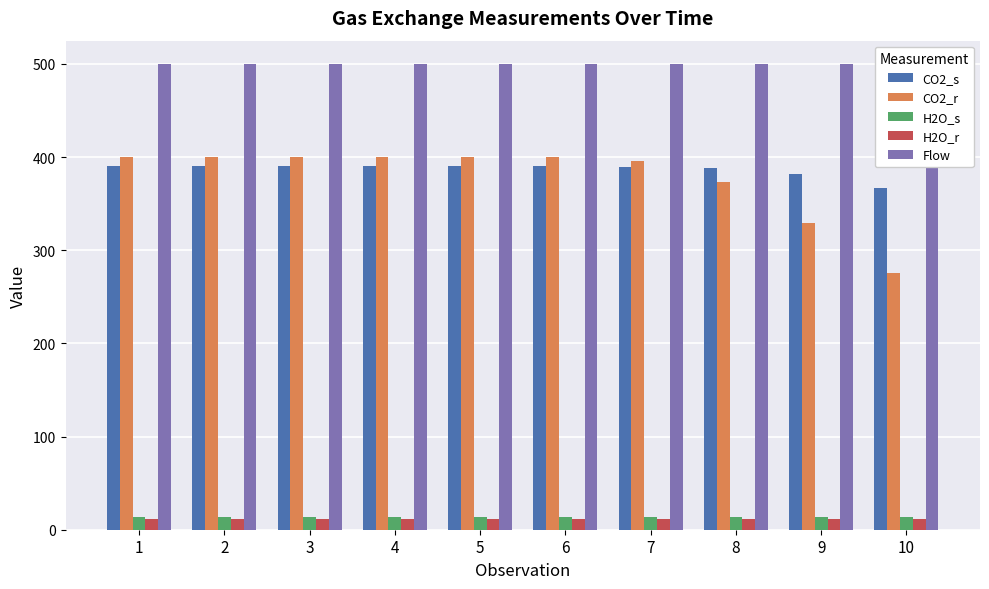

True or false: H2O_r has a value of 12.0 at 9.

True